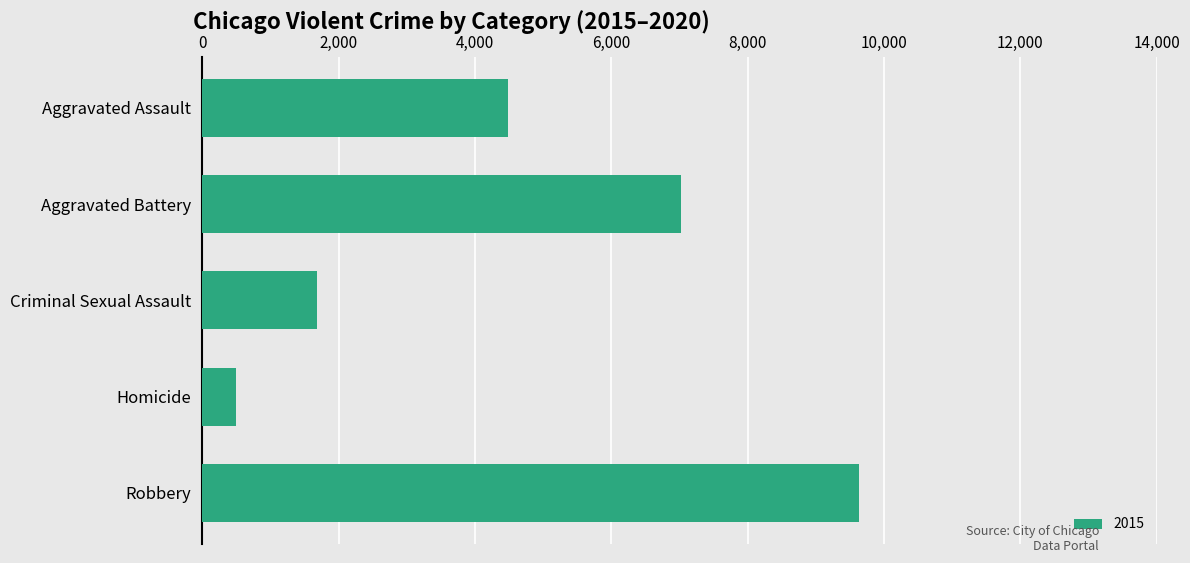

Are the bars horizontal?

Yes